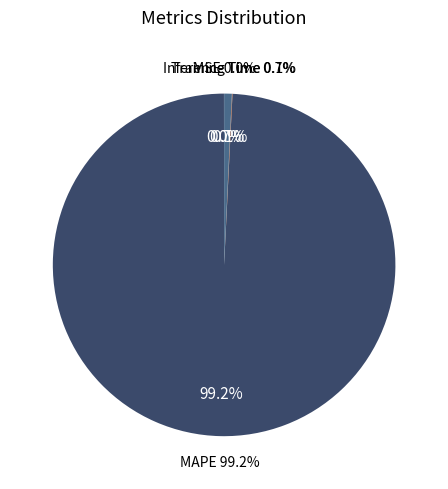

What is the change in value from MAPE to Inference Time?

-133.1